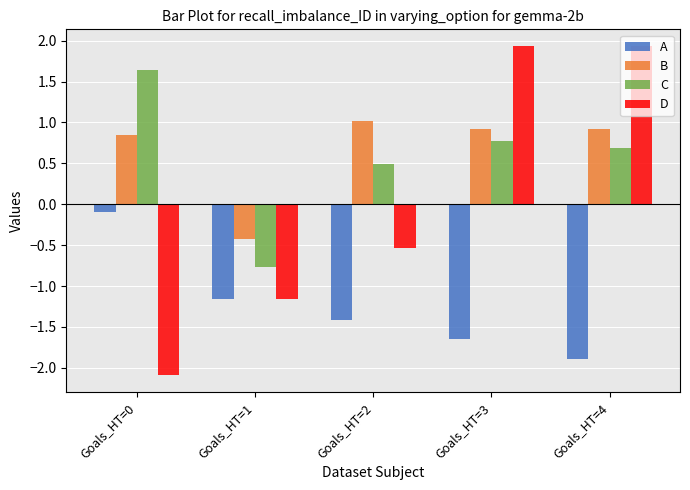

Which series has the largest total across all categories?

B